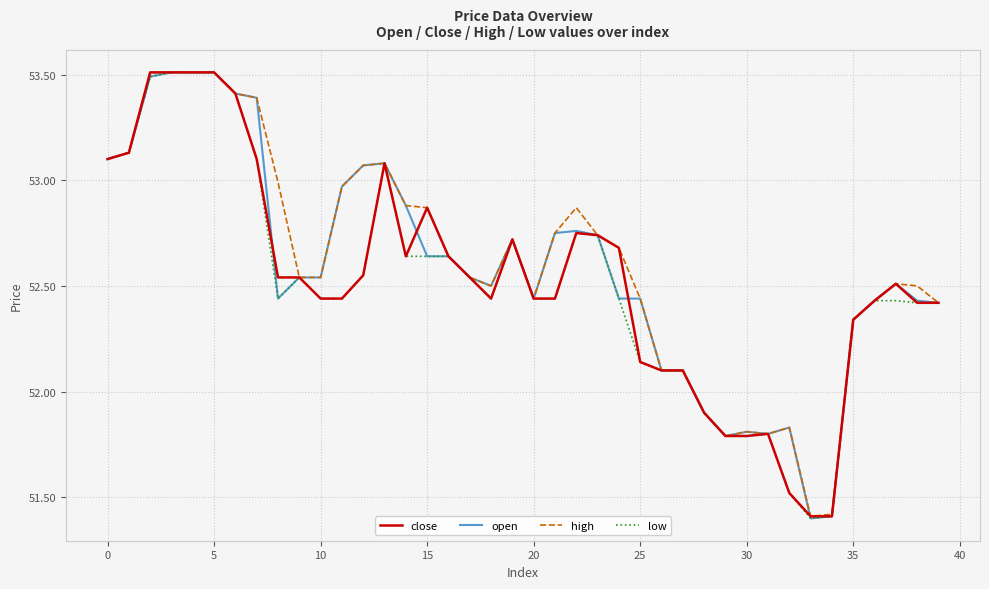

What is the maximum value for close?

53.5